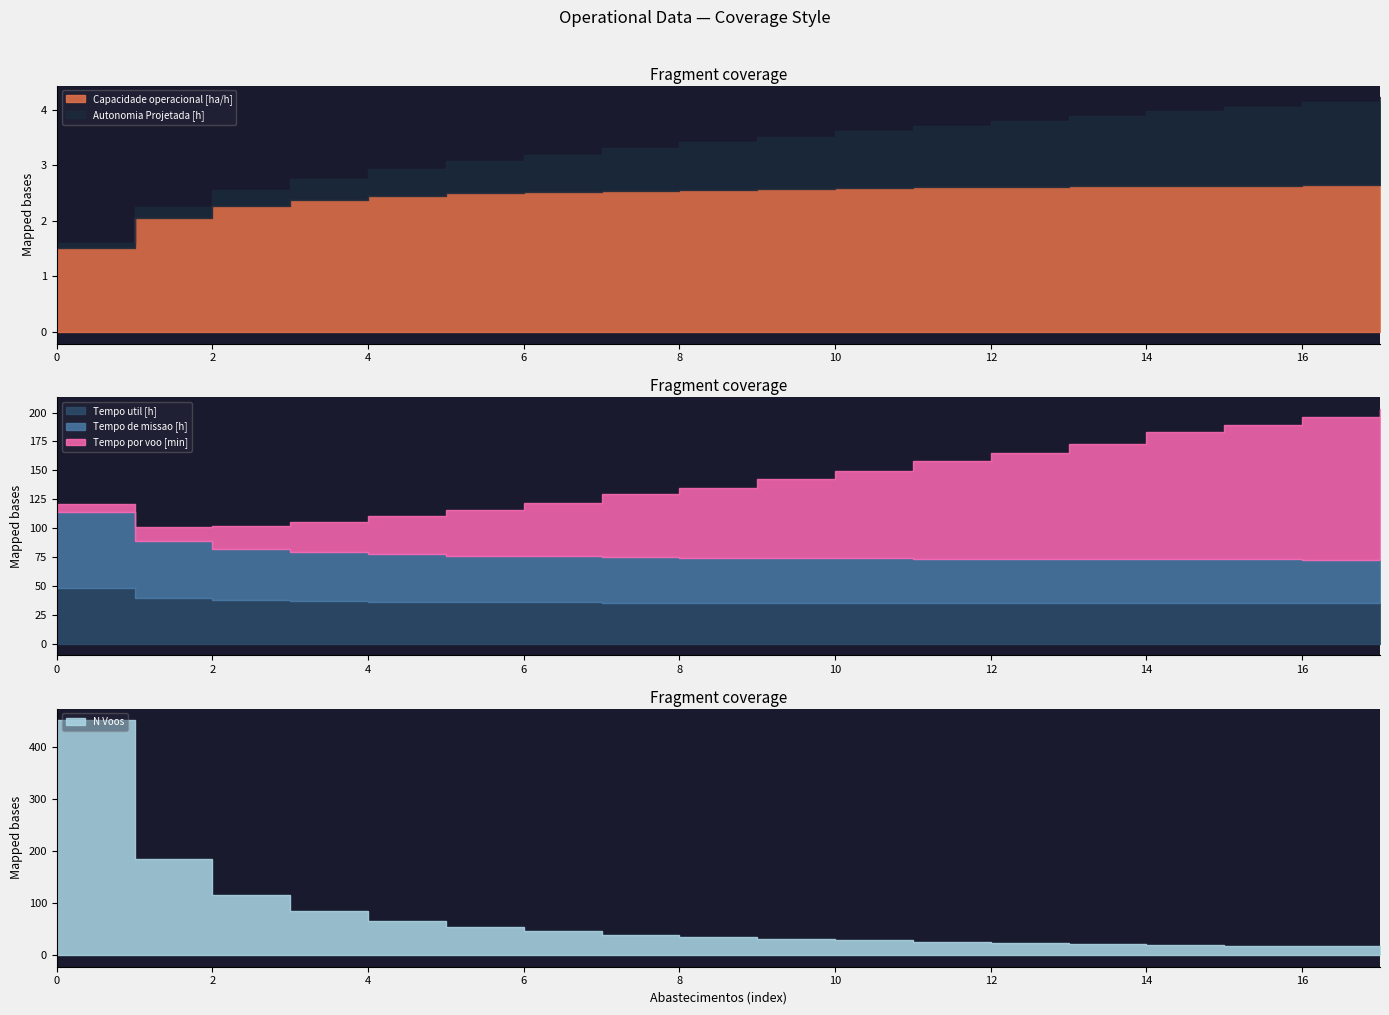

What is the total value across all series at 5?

172.6